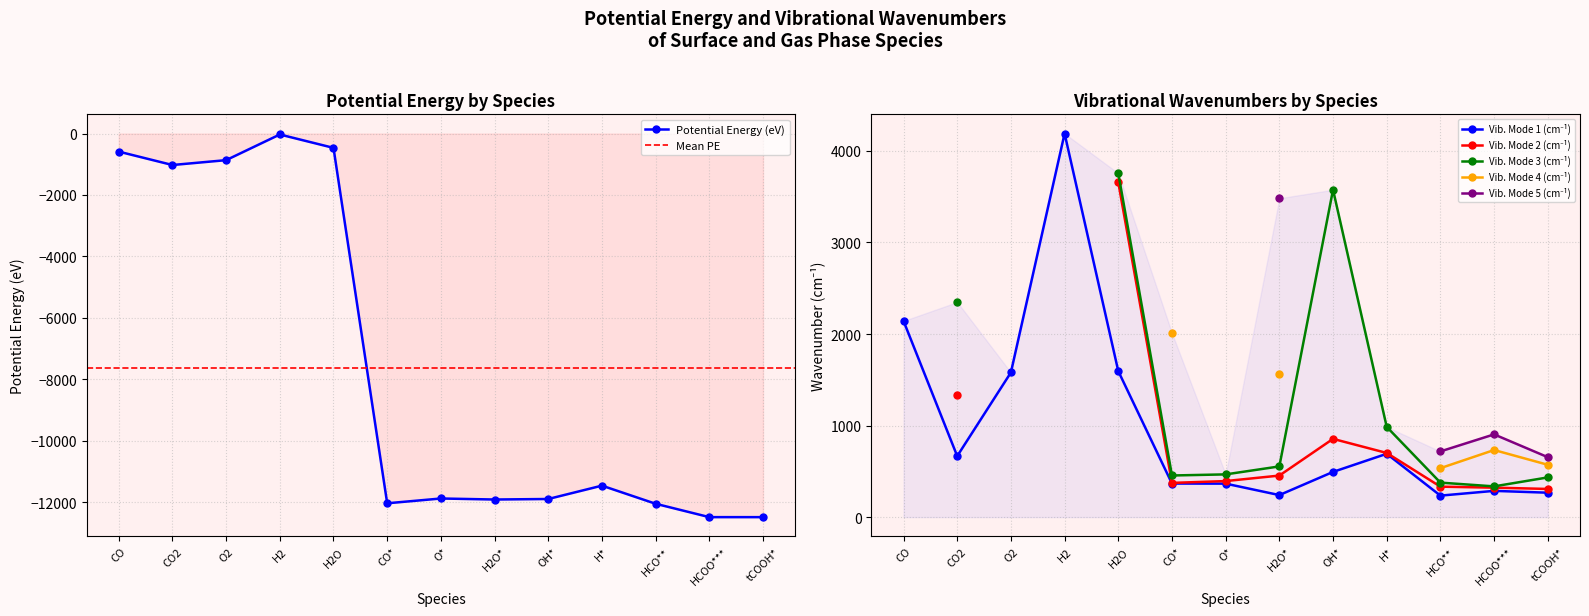

What is the label of the 10th point from the left?

H*